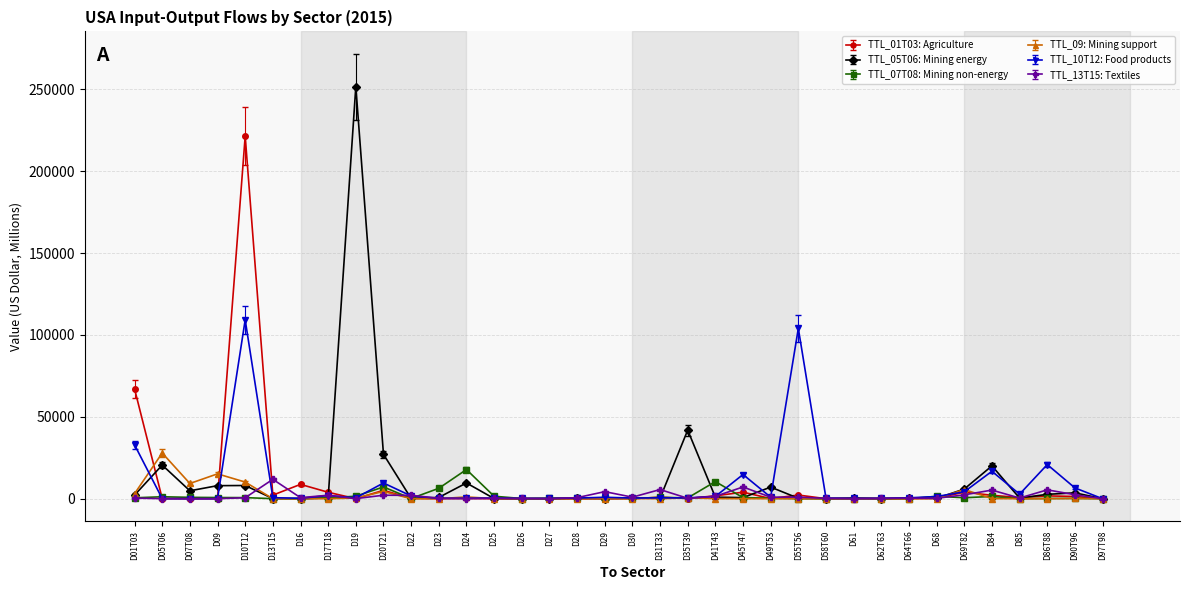

What is the value of the TTL_09: Mining support point at the 16th from the left?

9.0